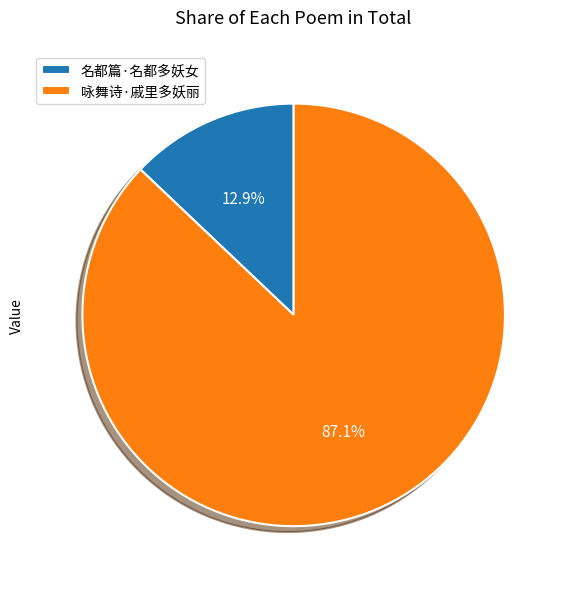

What is the majority slice?

咏舞诗·戚里多妖丽